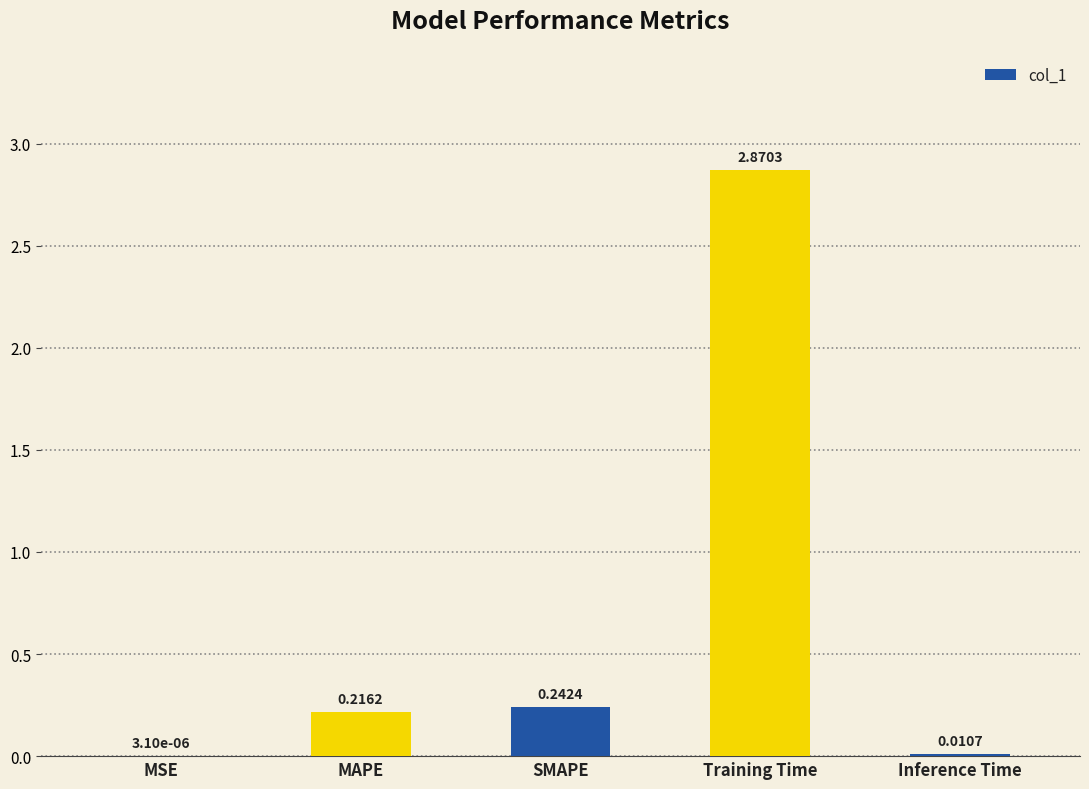

What is the sum of all values?

3.3